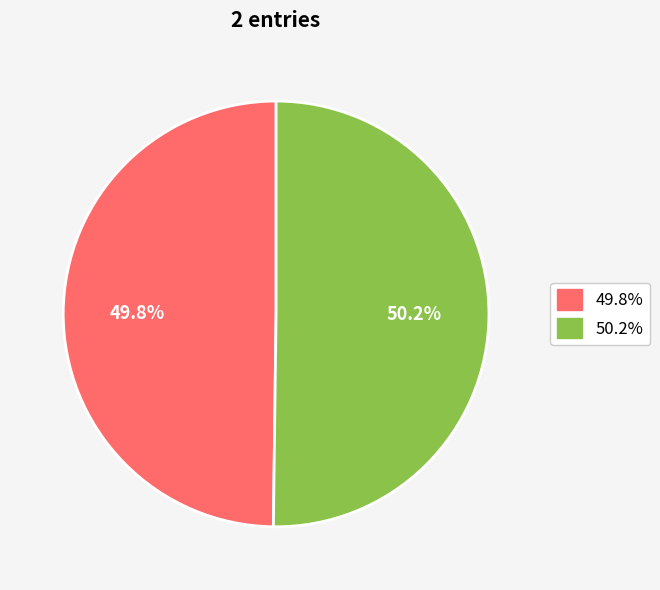

Is there a majority slice in this chart?

Yes